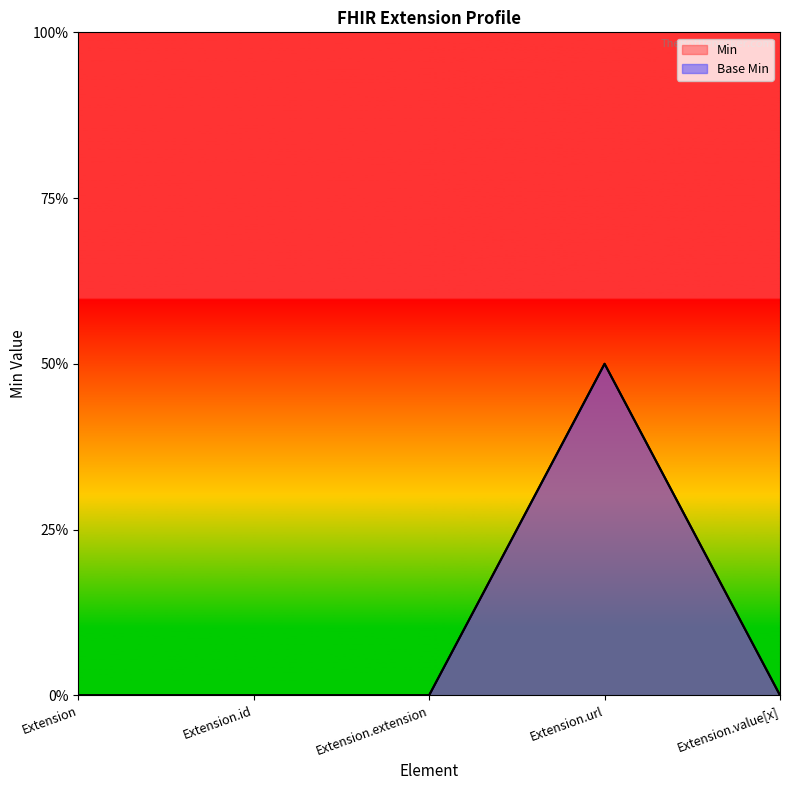

Which series changed the most between Extension and Extension.value[x]?

Min